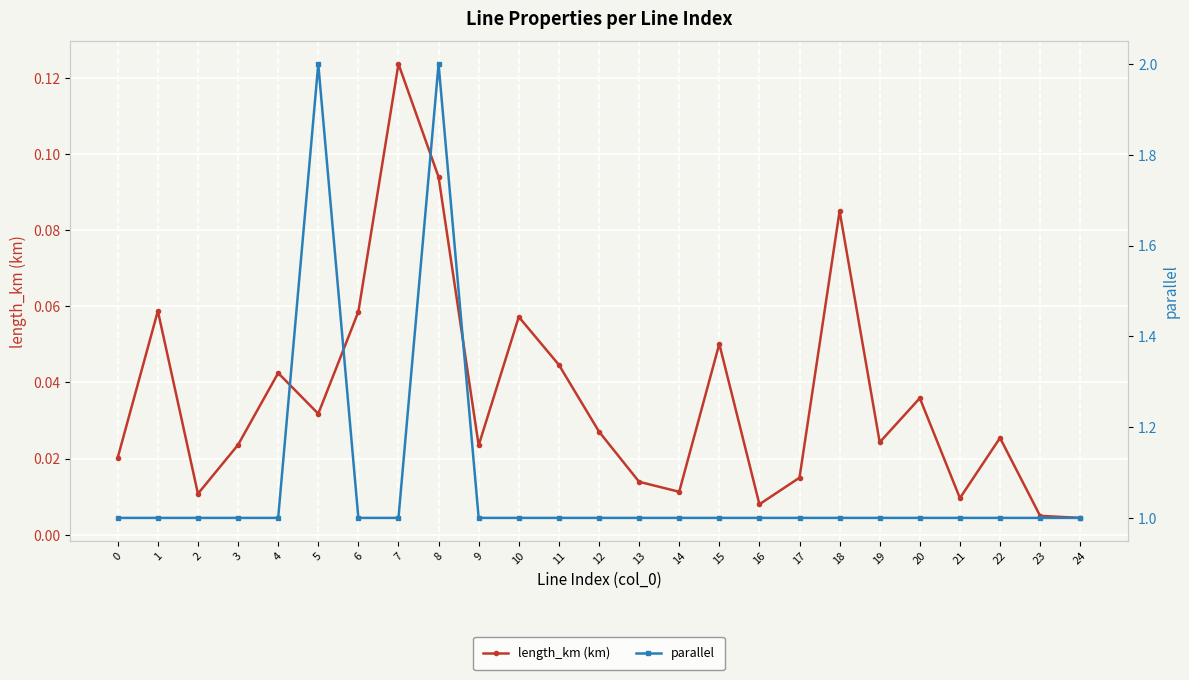

What are all the series names shown in the legend?

length_km (km), parallel